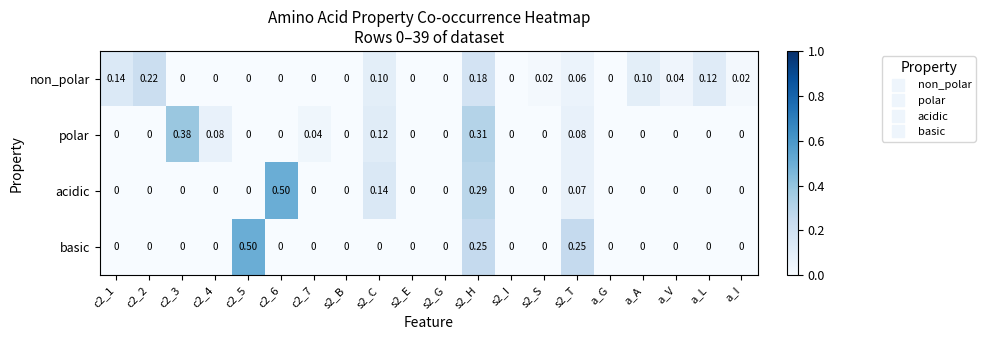

Rank the series at s2_H from highest to lowest value.

polar, acidic, basic, non_polar